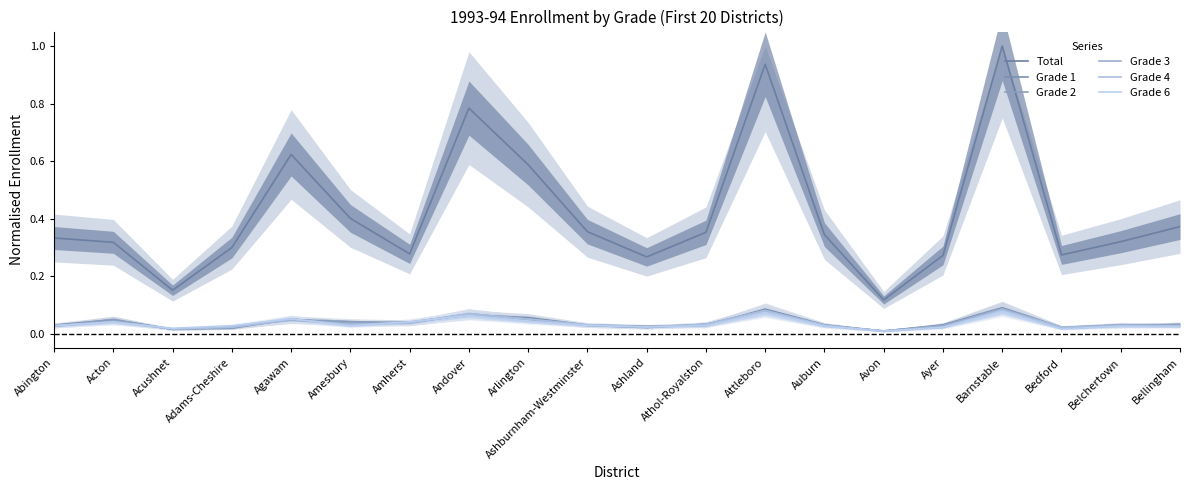

Between Attleboro and Belchertown, which series saw the biggest shift?

Total